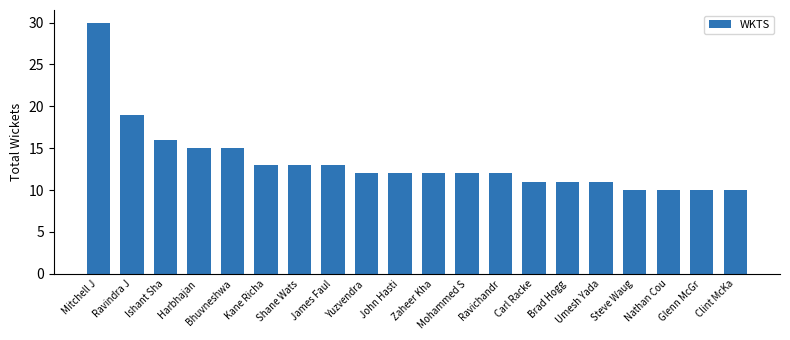

What is the ratio of the value at James Faul to the value at Umesh Yada?

1.2